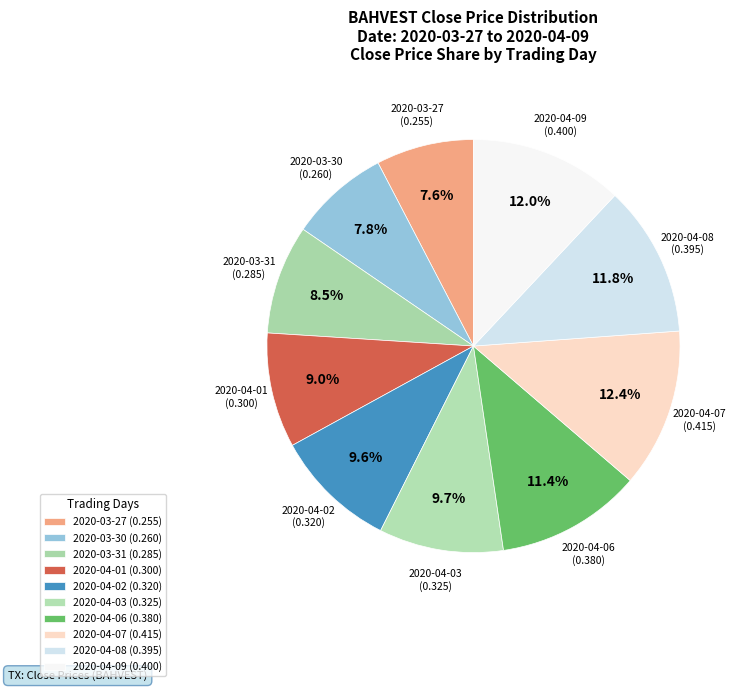

Does 2020-04-03 represent more than half of the total?

No